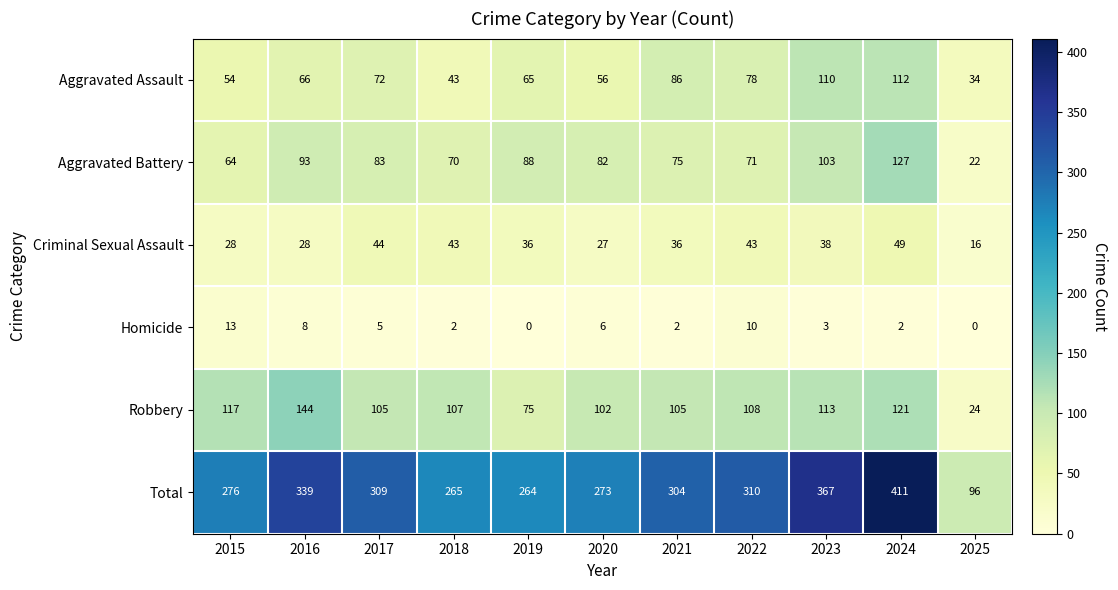

At which label does Criminal Sexual Assault reach its peak?

2024